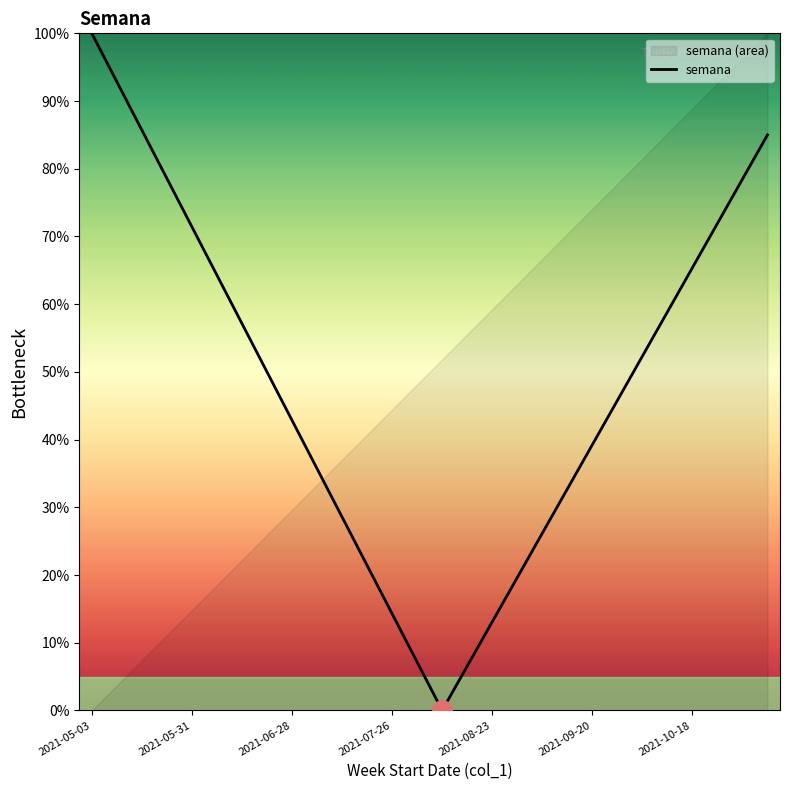

Which category has the highest value in the semana series?

2021-05-03